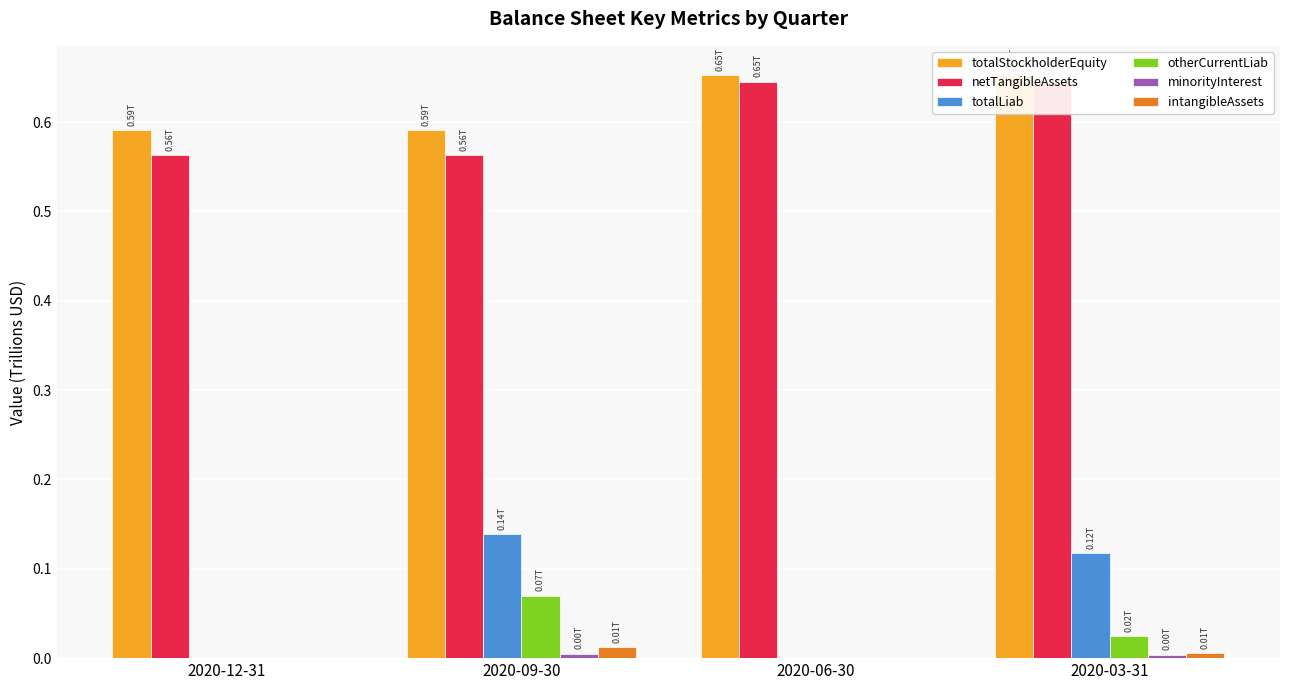

Which has a higher value, 2020-03-31 or 2020-12-31?

2020-03-31